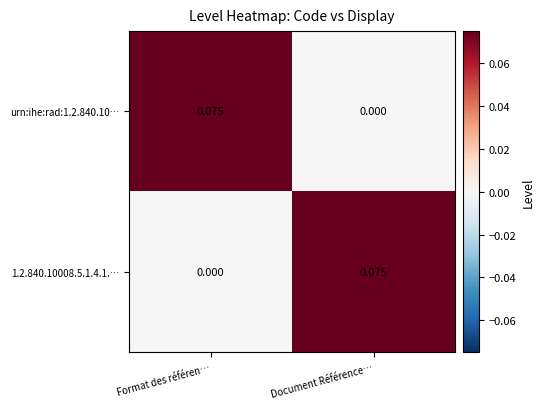

Count the number of data series in this chart.

2